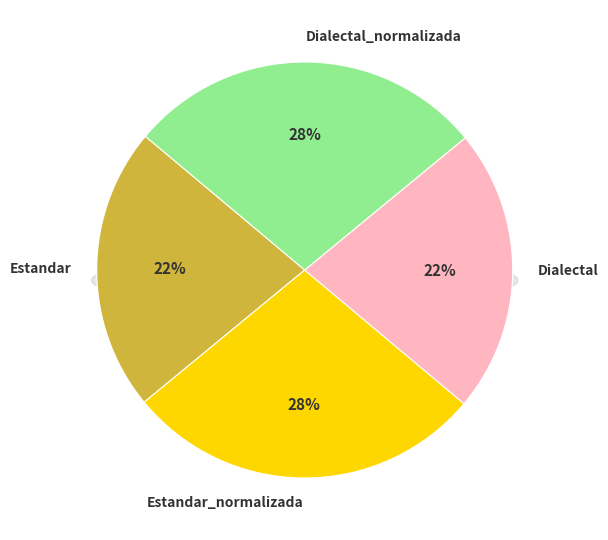

Does any single category account for the majority?

No